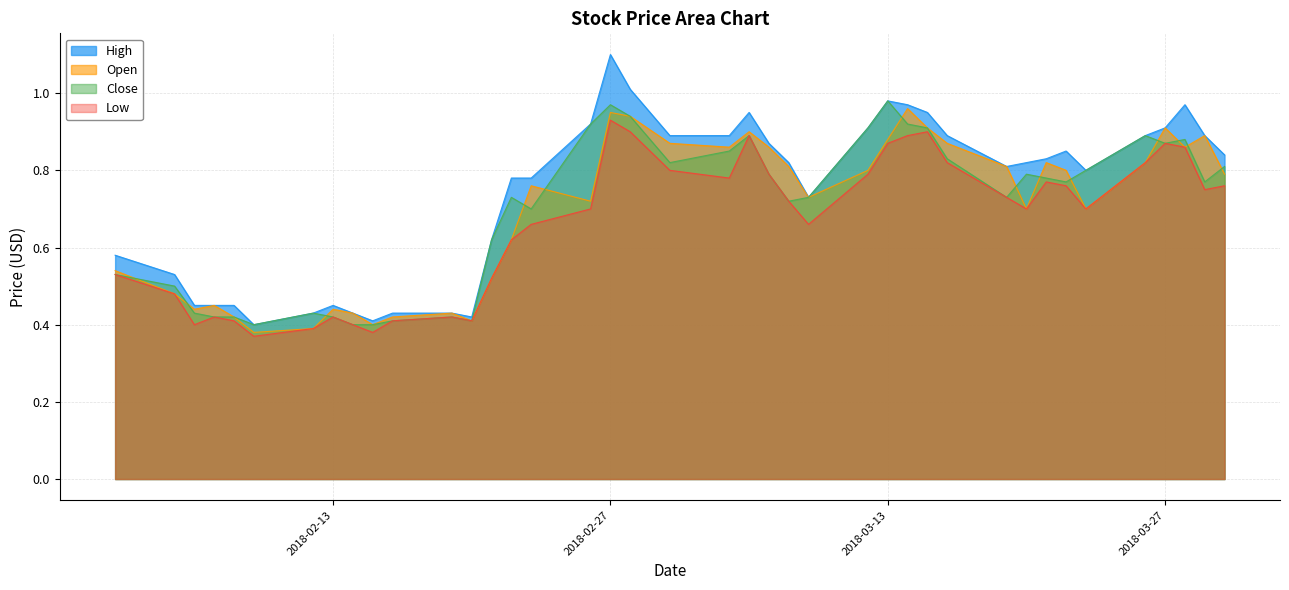

What are all the series names shown in the legend?

High, Open, Close, Low